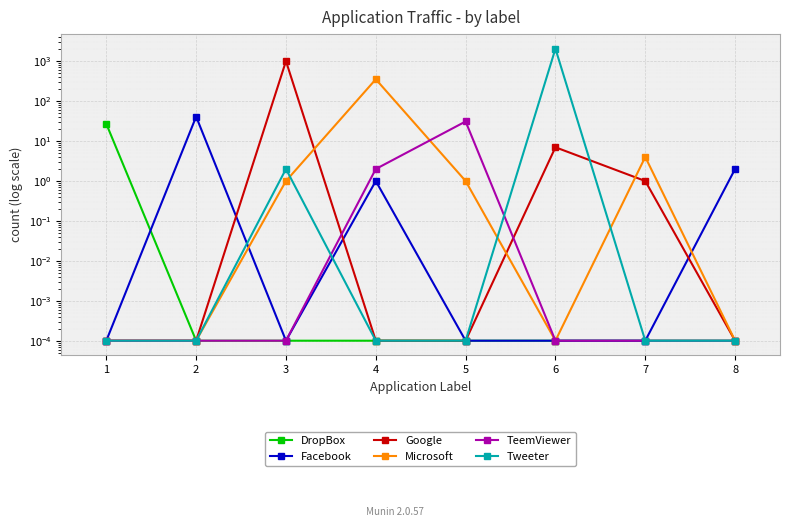

Reading left to right, extract all data points from this chart.

DropBox: 1=27.0	2=0.0	3=0.0	4=0.0	5=0.0	6=0.0	7=0.0	8=0.0
Facebook: 1=0.0	2=41.0	3=0.0	4=1.0	5=0.0	6=0.0	7=0.0	8=2.0
Google: 1=0.0	2=0.0	3=1008.0	4=0.0	5=0.0	6=7.0	7=1.0	8=0.0
Microsoft: 1=0.0	2=0.0	3=1.0	4=354.0	5=1.0	6=0.0	7=4.0	8=0.0
TeemViewer: 1=0.0	2=0.0	3=0.0	4=2.0	5=31.0	6=0.0	7=0.0	8=0.0
Tweeter: 1=0.0	2=0.0	3=2.0	4=0.0	5=0.0	6=2060.0	7=0.0	8=0.0